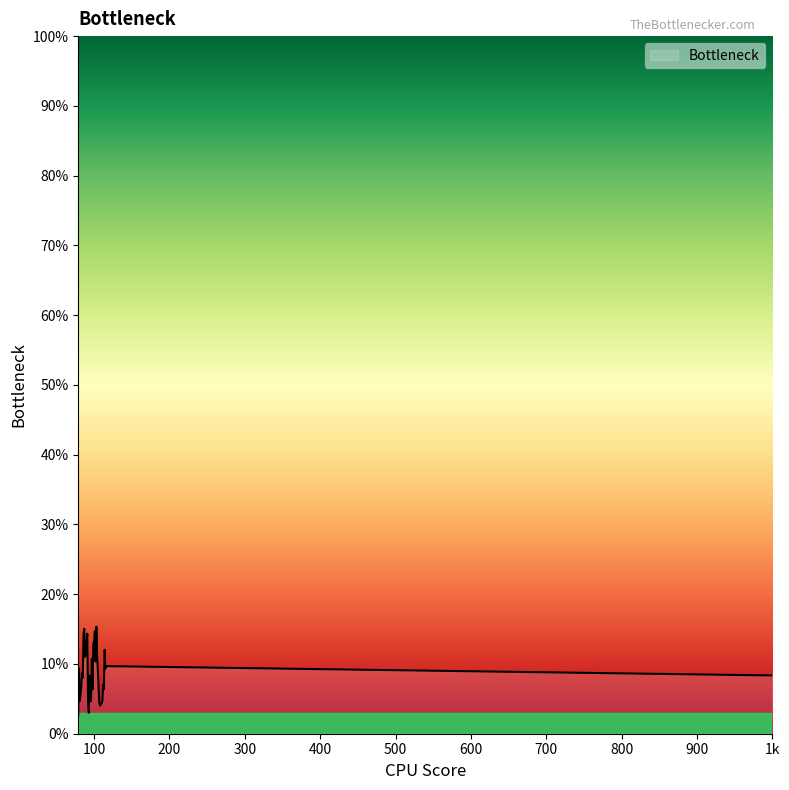

What is the difference between the maximum and minimum values?

12.7